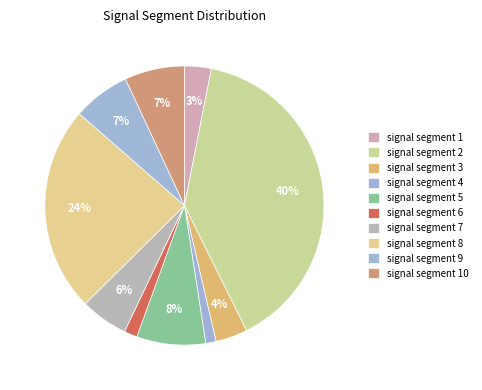

Is signal segment 8 the majority of the pie?

No